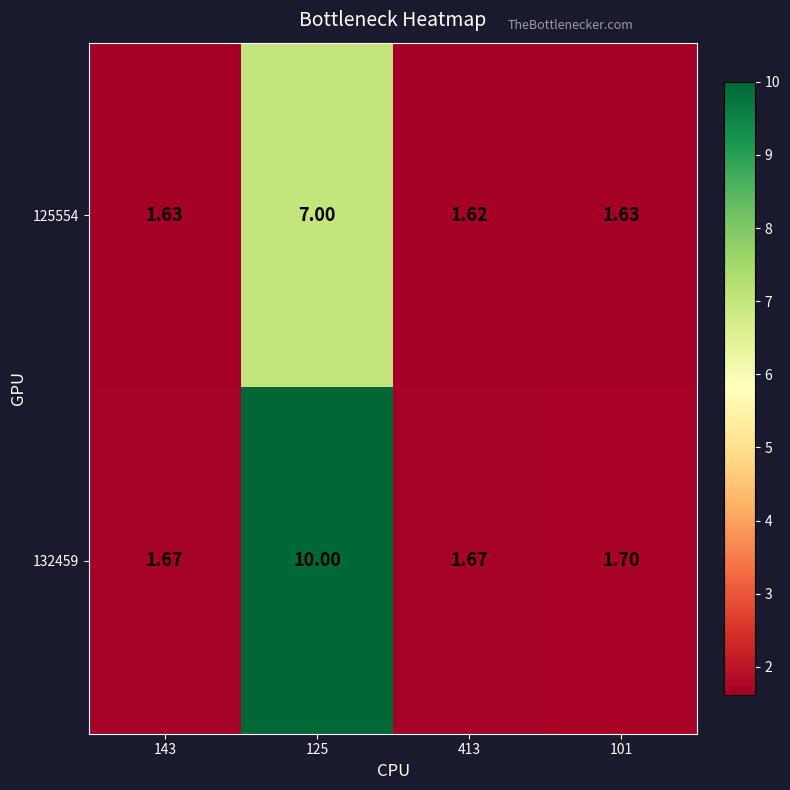

Which series has the largest total across all categories?

132459